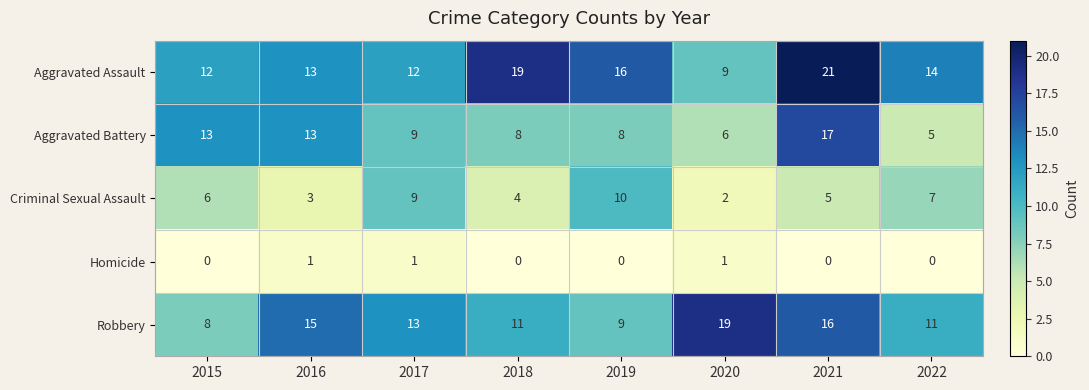

What is the spread (max minus min) of values at 2022?

14